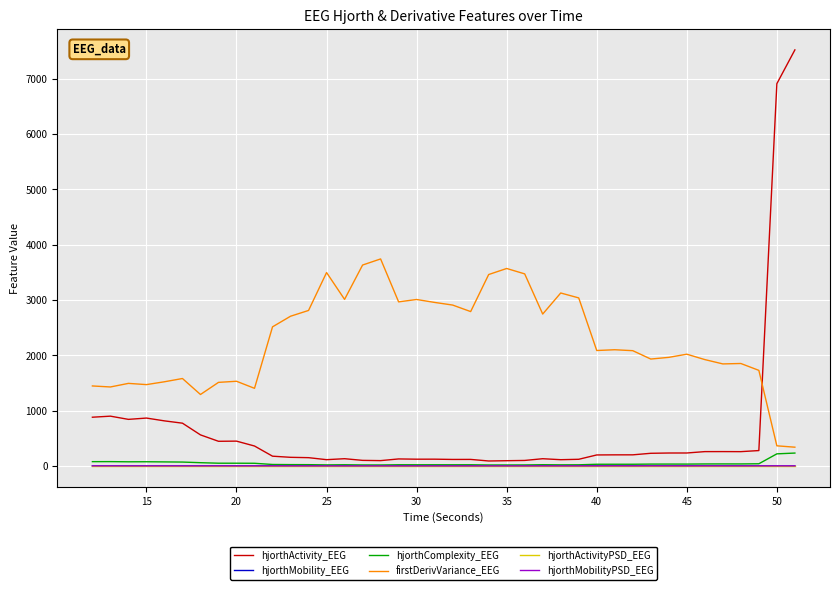

Which series has the largest range (max minus min)?

hjorthActivity_EEG